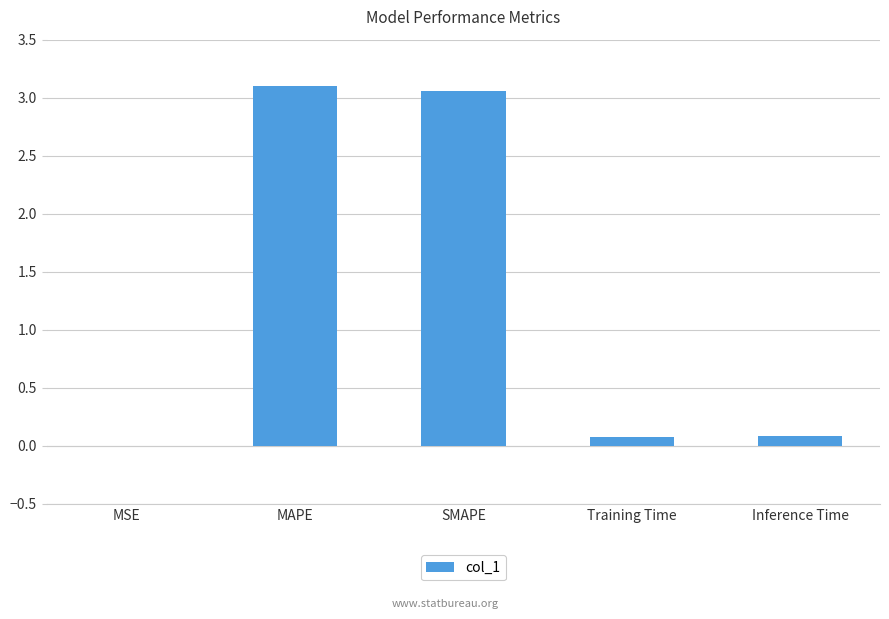

Which has a higher value, MAPE or Inference Time?

MAPE